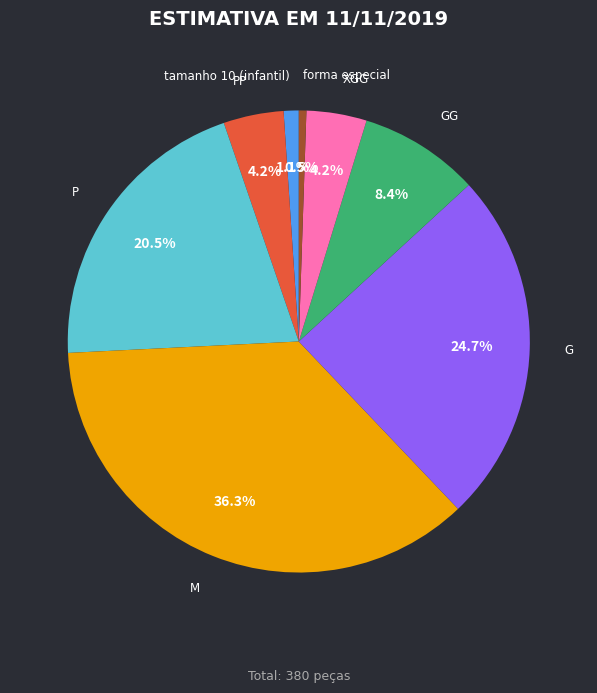

Do M and GG together represent more than half of the pie?

No